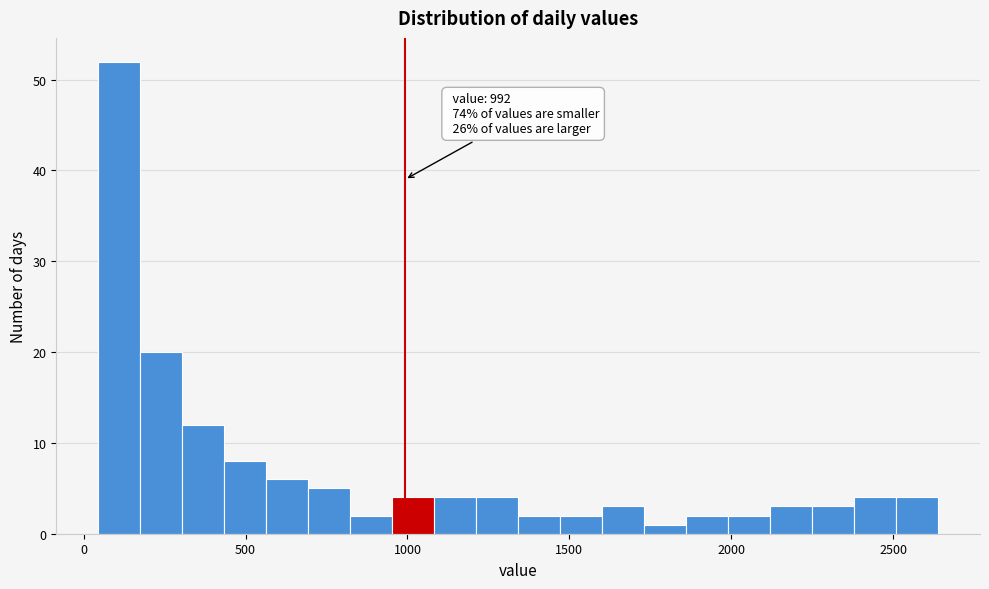

Read against the x-axis, roughly where is the centre of the tallest bar?

100